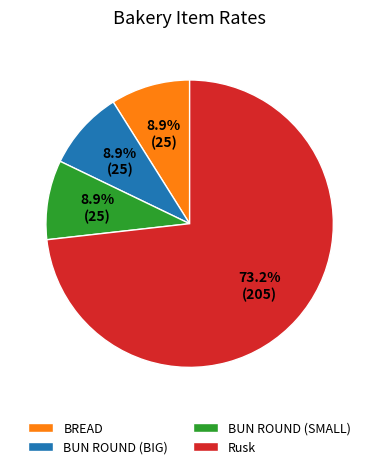

To the nearest percent, what portion does BUN ROUND (SMALL) represent?

9%